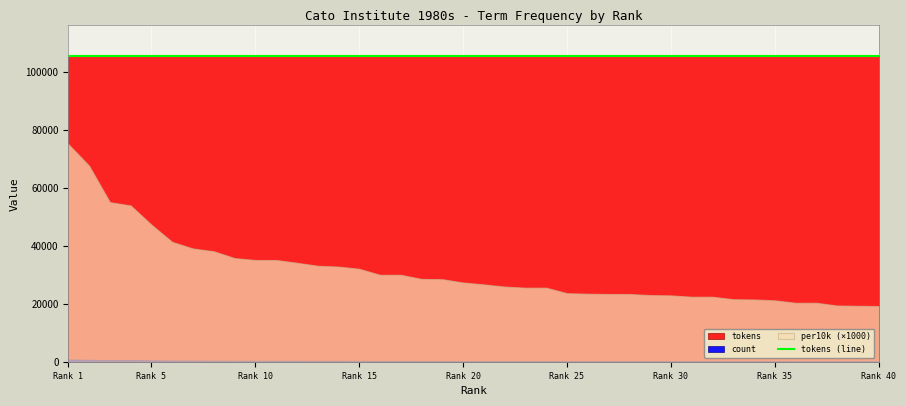

Which category has the lowest value in the tokens series?

1